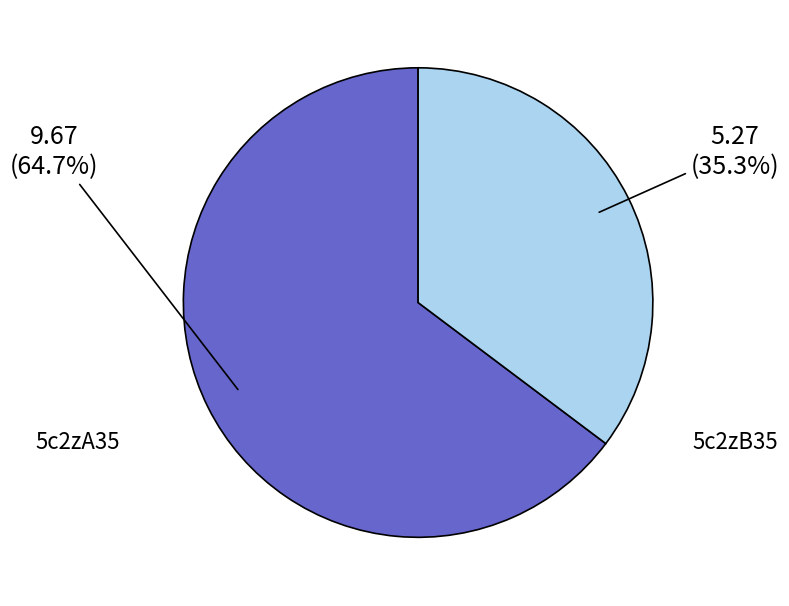

How many segments does this pie chart have?

2